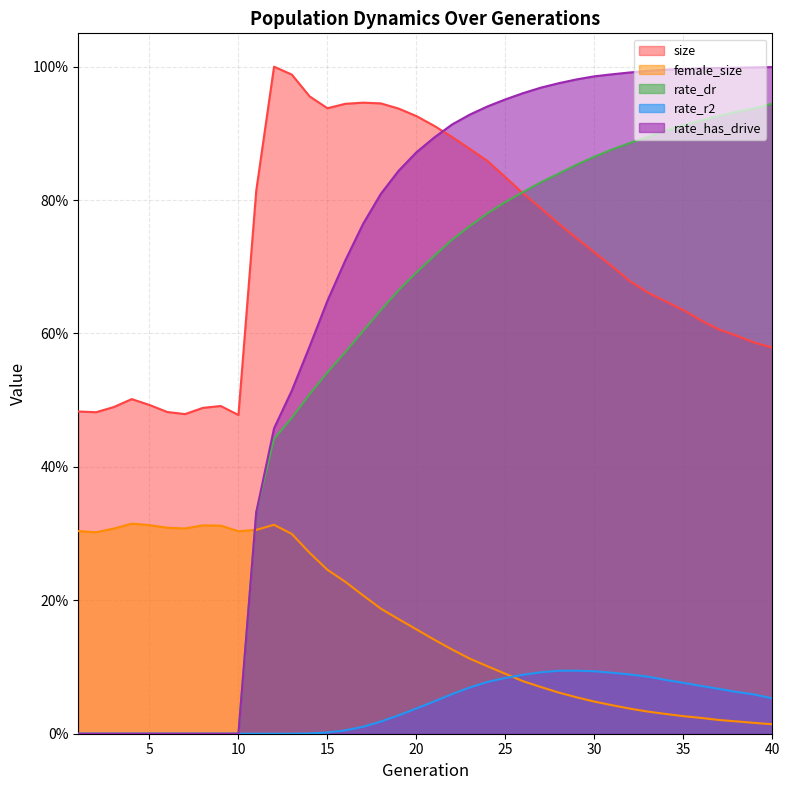

How many interior local peaks does the rate_r2 series have?

1